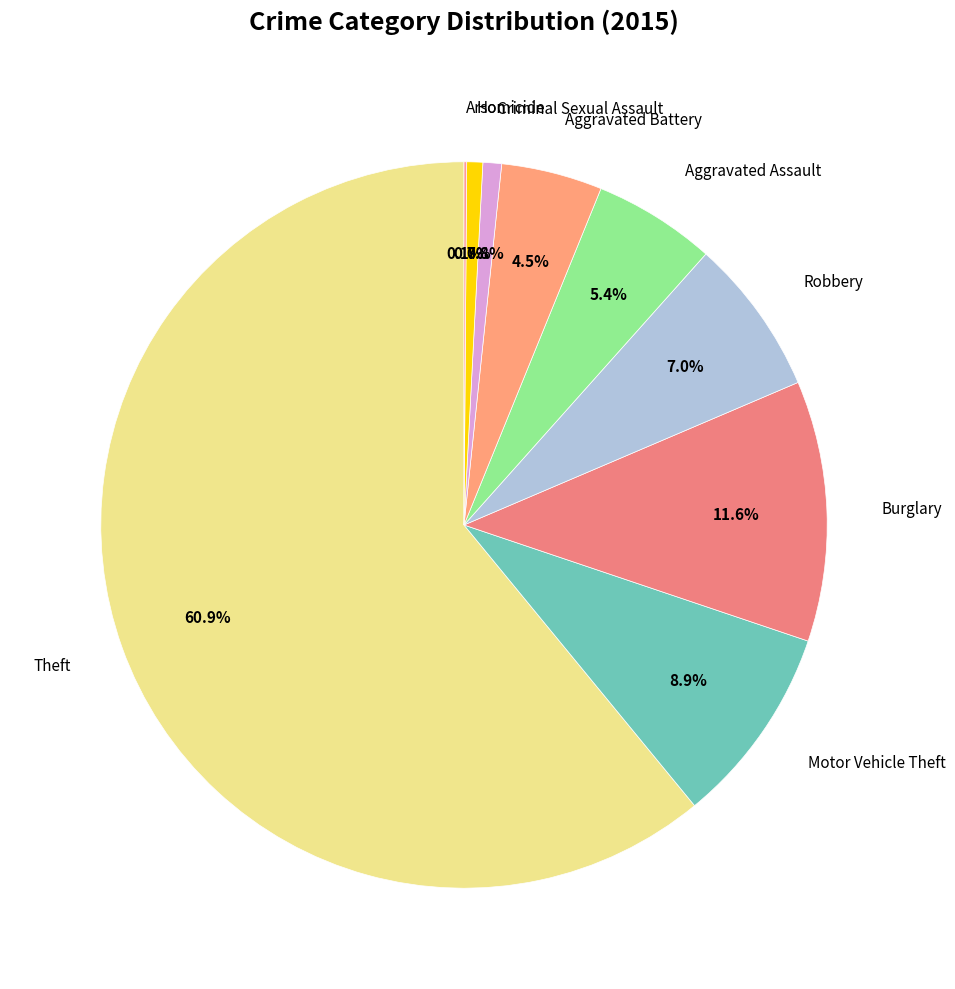

What is the largest slice in the pie chart?

Theft